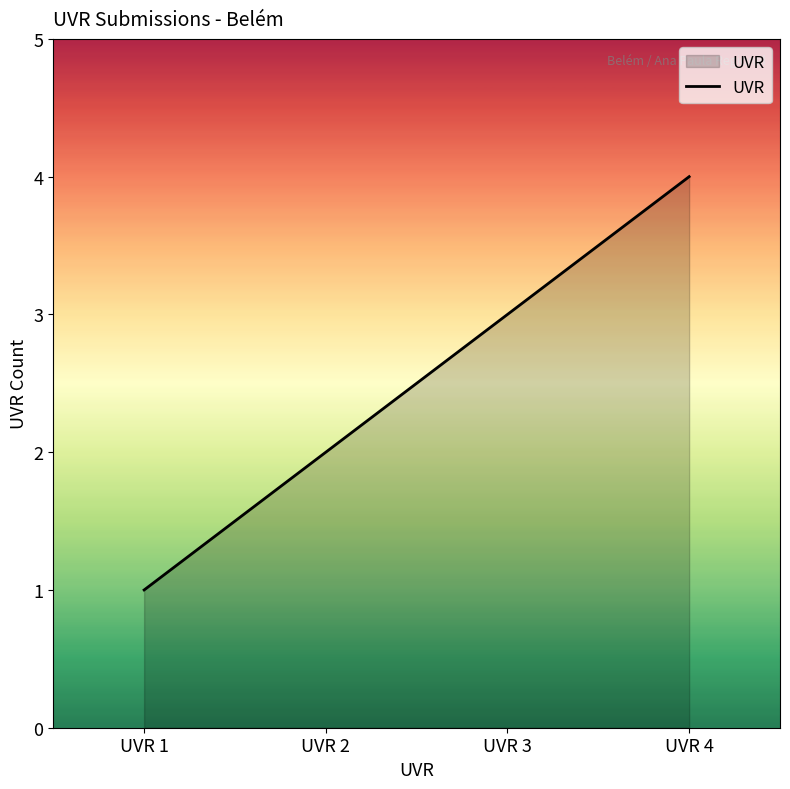

How many lines are shown in the chart?

1